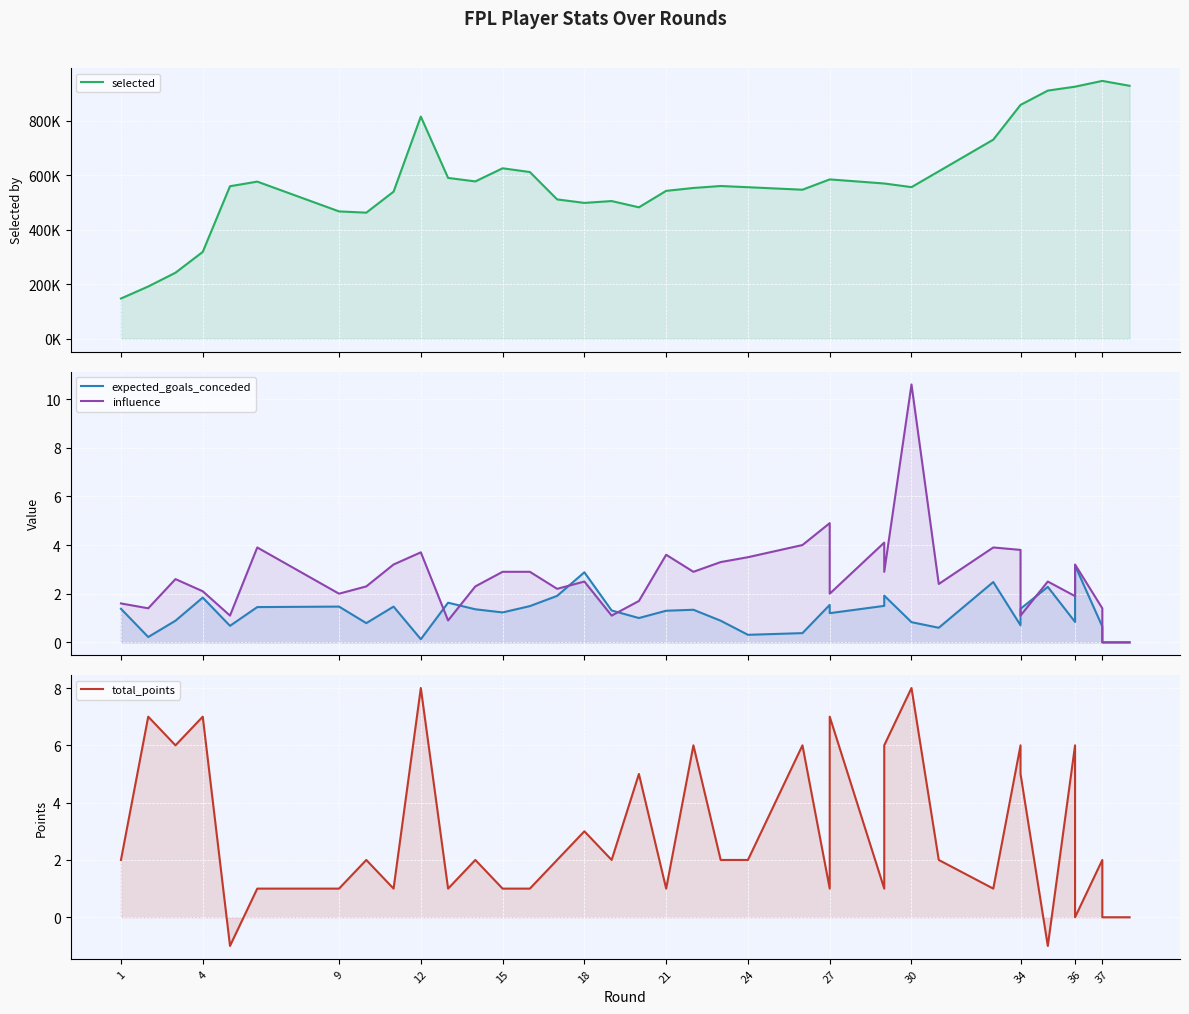

The total_points series shows 3.1 at 14. True or false?

False